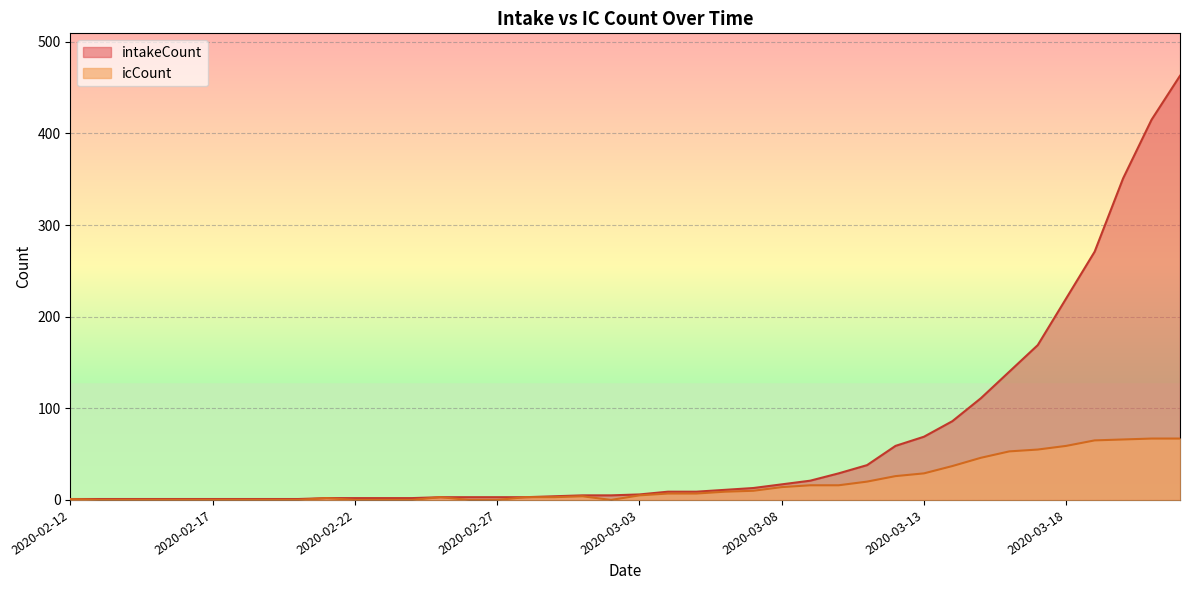

Reading left to right, extract all data points from this chart.

intakeCount: 2020-02-12=1	2020-02-13=1	2020-02-14=1	2020-02-15=1	2020-02-16=1	2020-02-17=1	2020-02-18=1	2020-02-19=1	2020-02-20=1	2020-02-21=2	2020-02-22=2	2020-02-23=2	2020-02-24=2	2020-02-25=3	2020-02-26=3	2020-02-27=3	2020-02-28=3	2020-02-29=4	2020-03-01=5	2020-03-02=5	2020-03-03=6	2020-03-04=9	2020-03-05=9	2020-03-06=11	2020-03-07=13	2020-03-08=17	2020-03-09=21	2020-03-10=29	2020-03-11=38	2020-03-12=59	2020-03-13=69	2020-03-14=86	2020-03-15=111	2020-03-16=140	2020-03-17=169	2020-03-18=220	2020-03-19=271	2020-03-20=351	2020-03-21=415	2020-03-22=463
icCount: 2020-02-12=1	2020-02-13=0	2020-02-14=0	2020-02-15=0	2020-02-16=0	2020-02-17=0	2020-02-18=0	2020-02-19=0	2020-02-20=0	2020-02-21=2	2020-02-22=0	2020-02-23=0	2020-02-24=0	2020-02-25=3	2020-02-26=0	2020-02-27=0	2020-02-28=3	2020-02-29=3	2020-03-01=4	2020-03-02=0	2020-03-03=5	2020-03-04=7	2020-03-05=7	2020-03-06=9	2020-03-07=10	2020-03-08=14	2020-03-09=16	2020-03-10=16	2020-03-11=20	2020-03-12=26	2020-03-13=29	2020-03-14=37	2020-03-15=46	2020-03-16=53	2020-03-17=55	2020-03-18=59	2020-03-19=65	2020-03-20=66	2020-03-21=67	2020-03-22=67